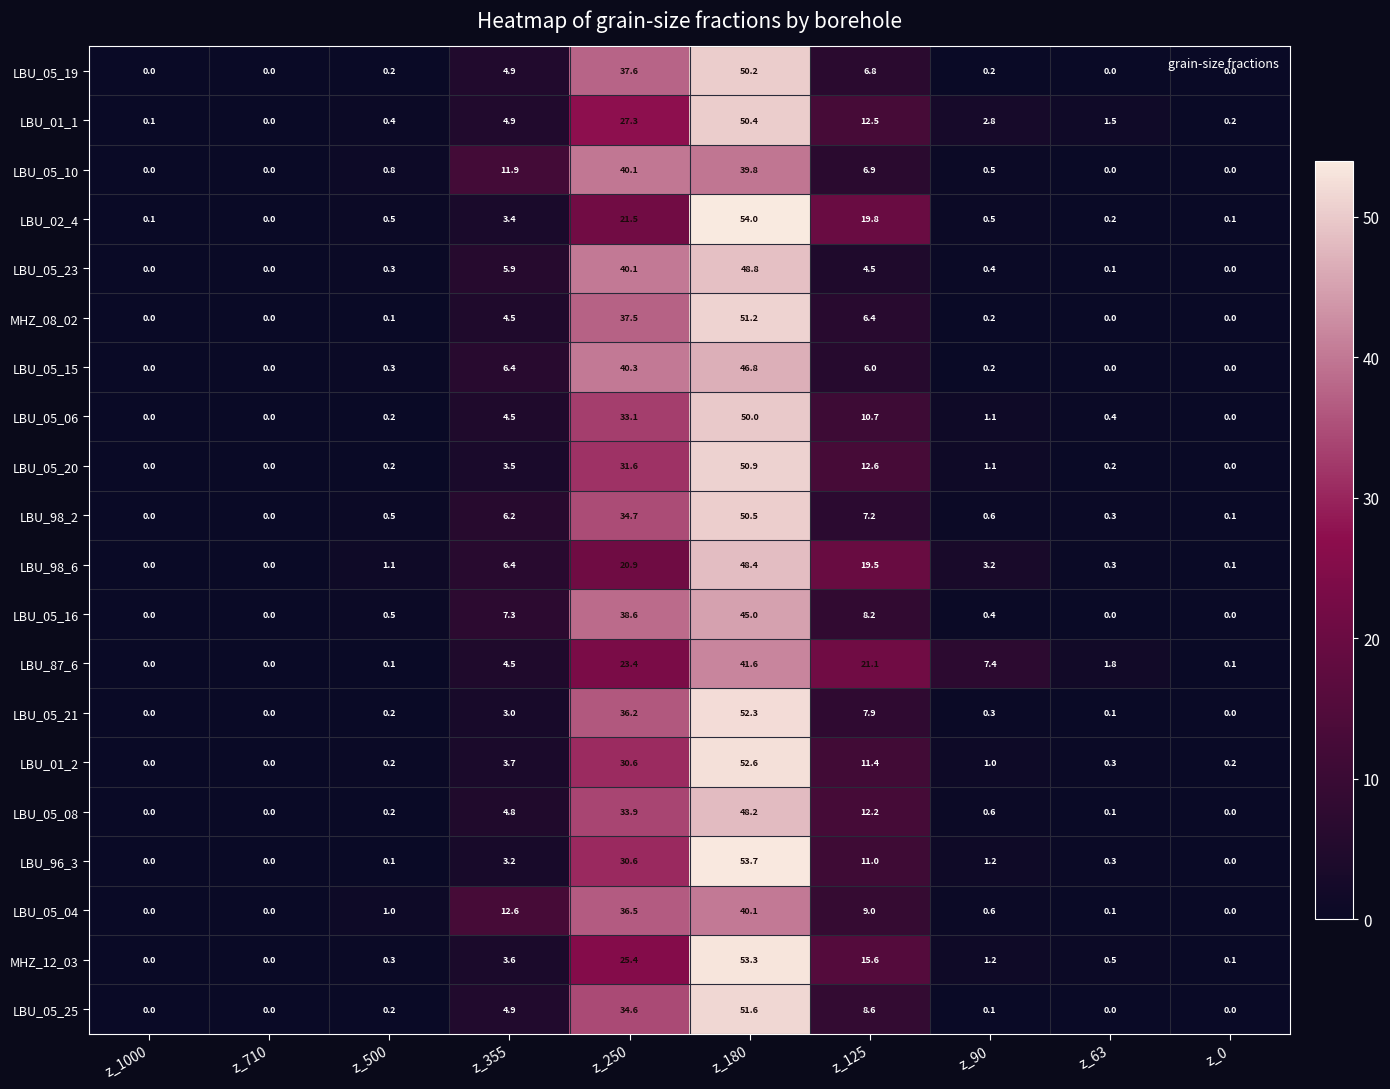

Which label corresponds to the largest value in the chart?

z_180